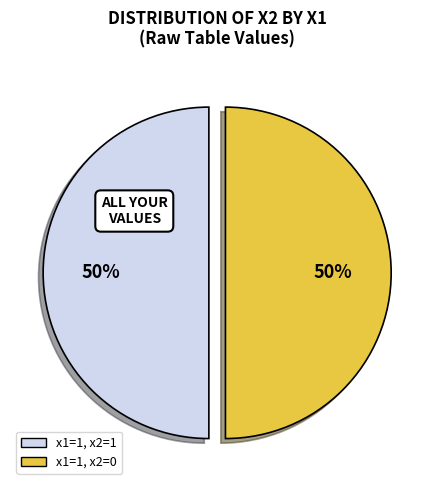

True or false: x1=1, x2=1 accounts for 50% of the total.

True